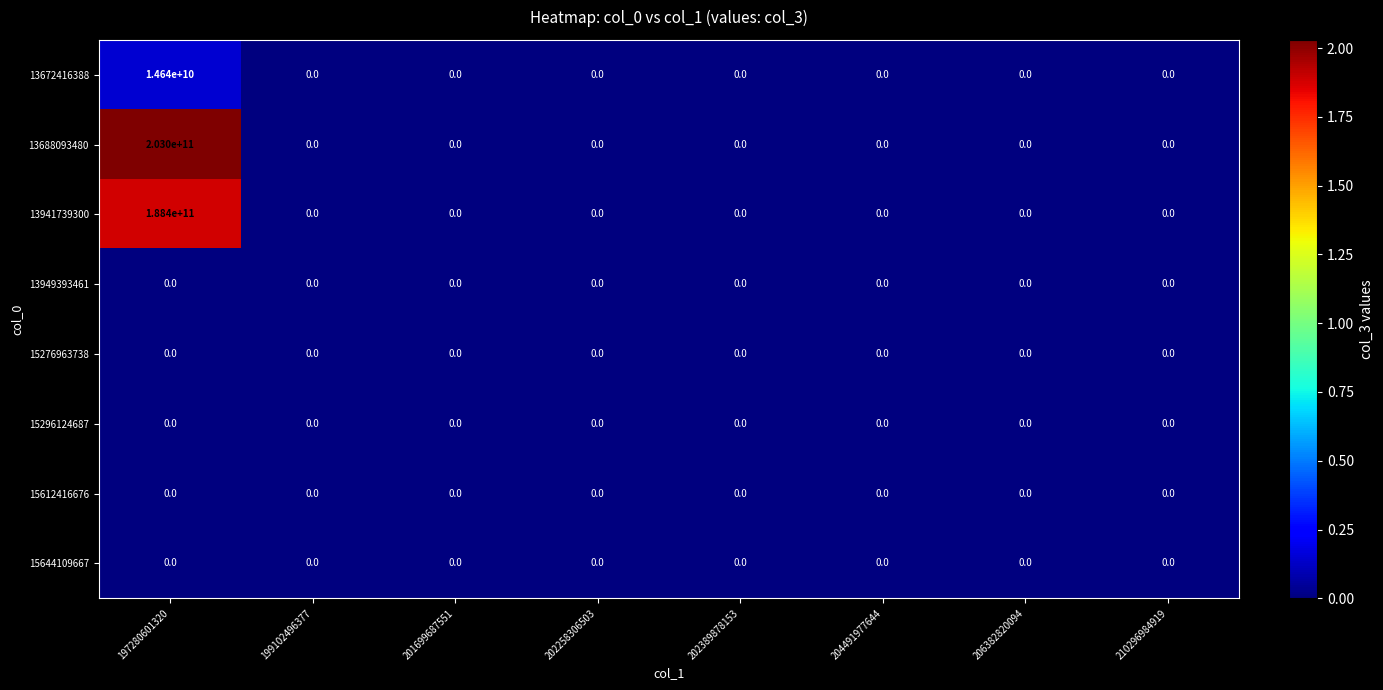

Which label corresponds to the largest value in the chart?

197280601320